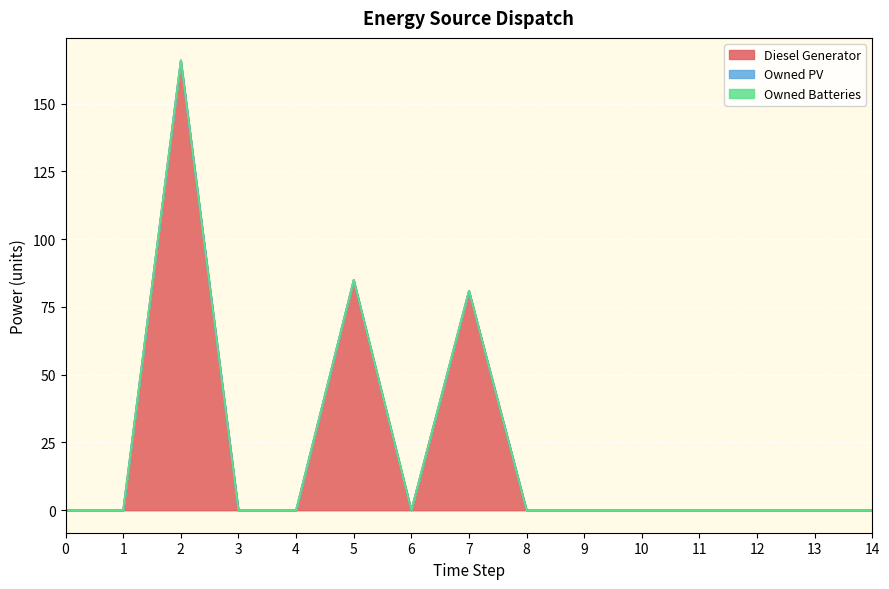

Reading right to left, what are all the values shown in this chart?

Diesel Generator: 14=0	13=0	12=0	11=0	10=0	9=0	8=0	7=81	6=0	5=85	4=0	3=0	2=166	1=0	0=0
Owned PV: 14=0	13=0	12=0	11=0	10=0	9=0	8=0	7=0	6=0	5=0	4=0	3=0	2=0	1=0	0=0
Owned Batteries: 14=0	13=0	12=0	11=0	10=0	9=0	8=0	7=0	6=0	5=0	4=0	3=0	2=0	1=0	0=0